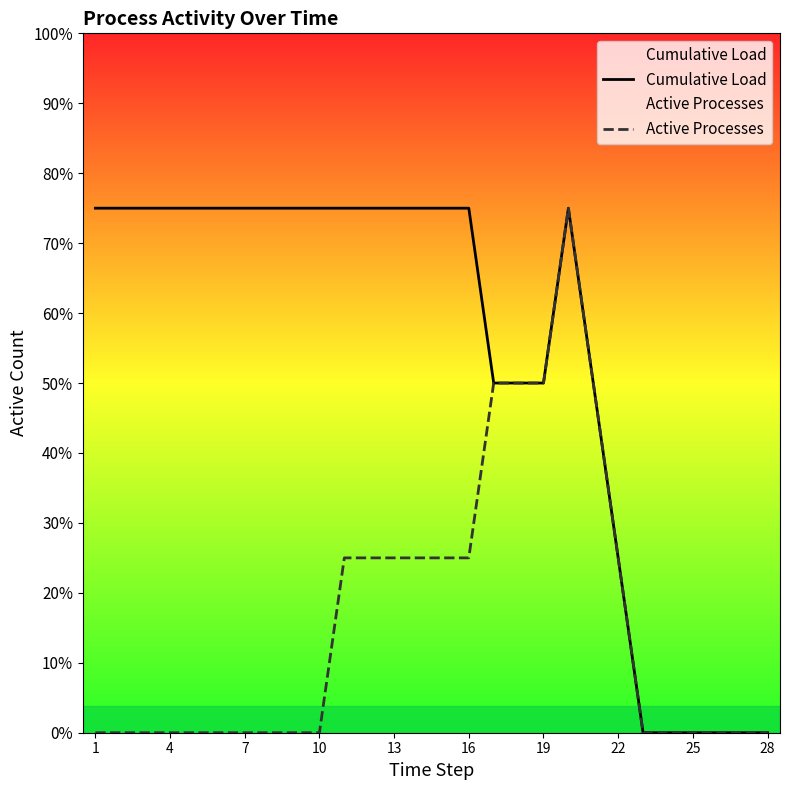

Does the chart display data point markers on the line(s)?

No